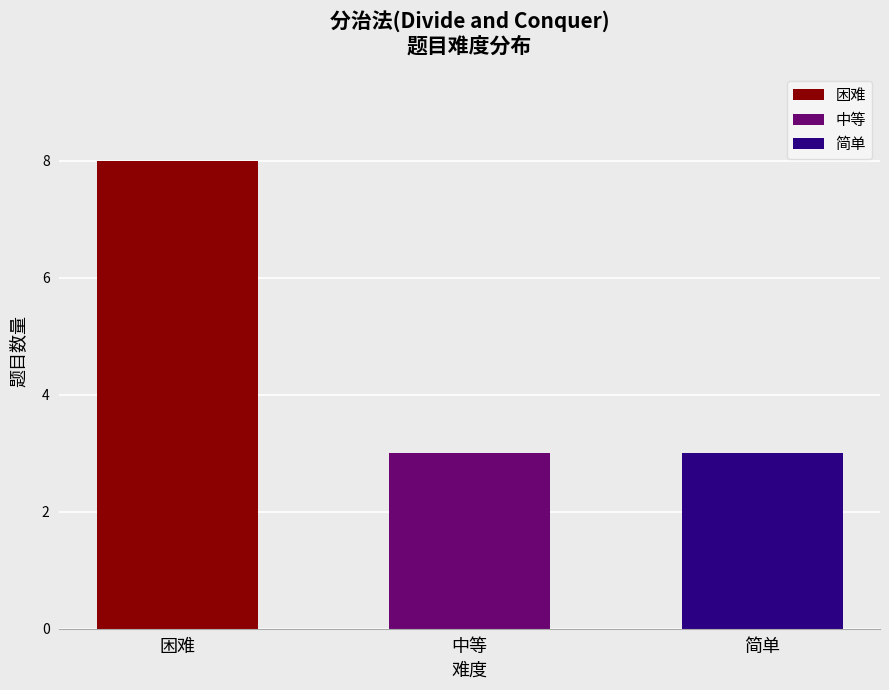

Reading right to left, transcribe all the data shown in this chart.

简单=3	中等=3	困难=8